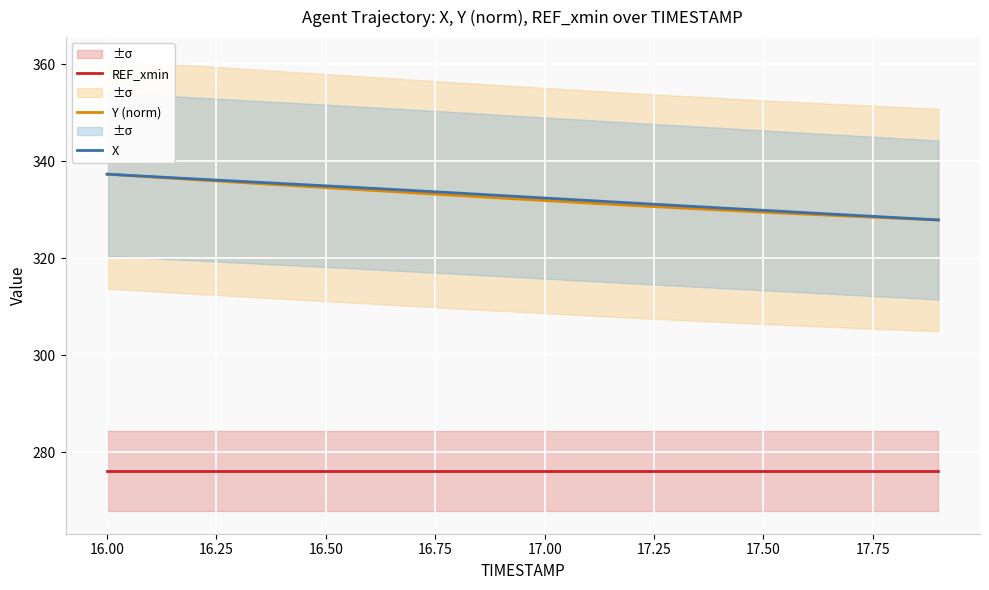

True or false: REF_xmin and Y (norm) cross at least once.

False